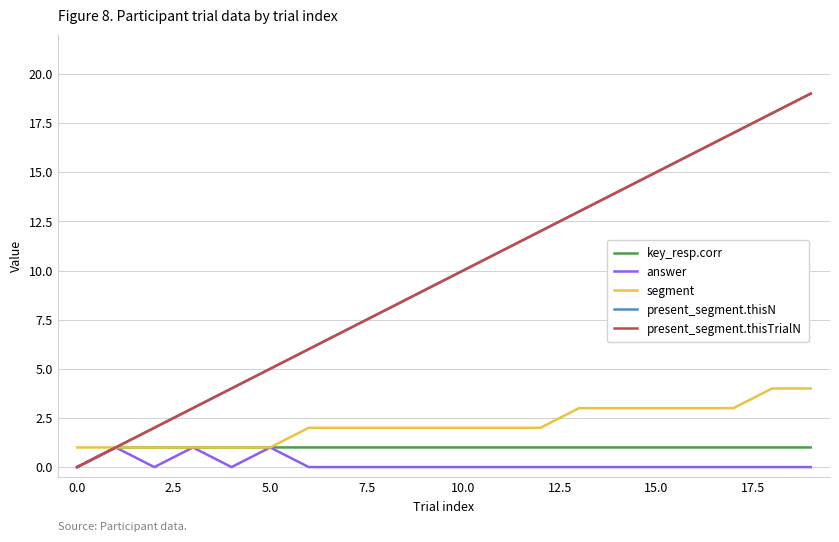

Which series has the widest spread of values?

present_segment.thisN